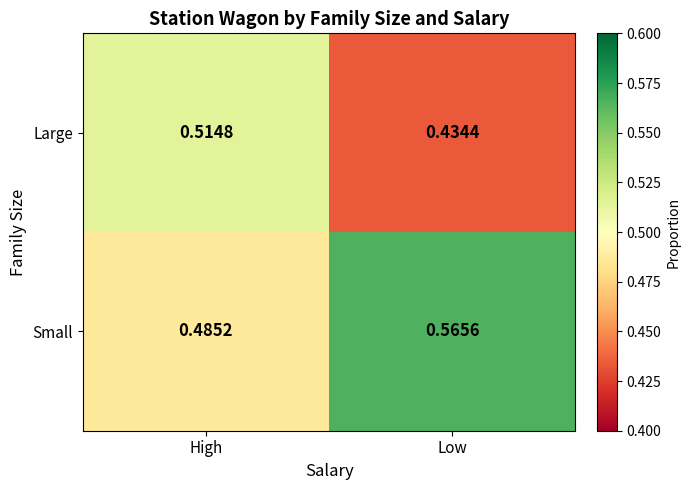

Is the value of Large at Low greater than the value of Small at High?

No